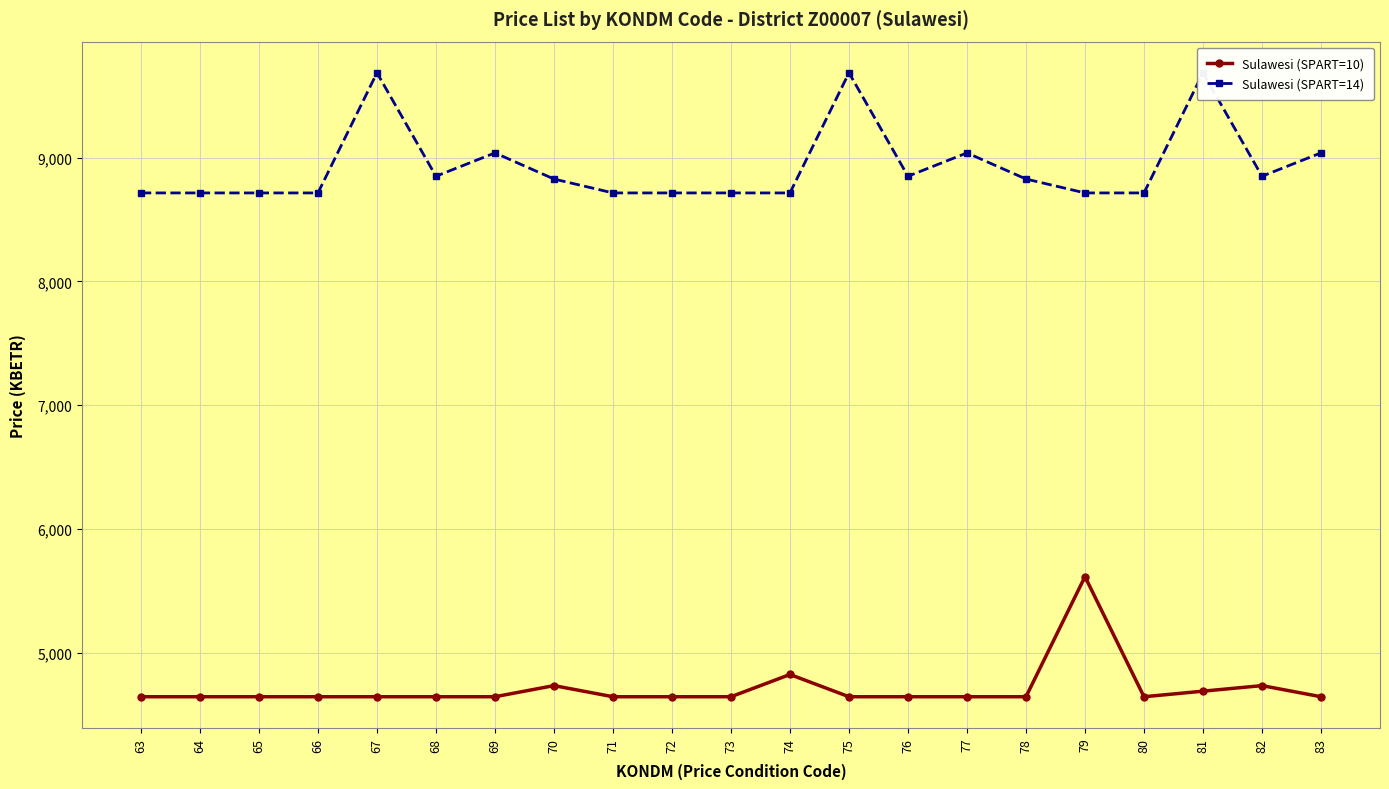

Rank the categories by Sulawesi (SPART=14) value from highest to lowest.

67, 75, 81, 69, 77, 83, 68, 76, 82, 70, 78, 63, 64, 65, 66, 71, 72, 73, 74, 79, 80